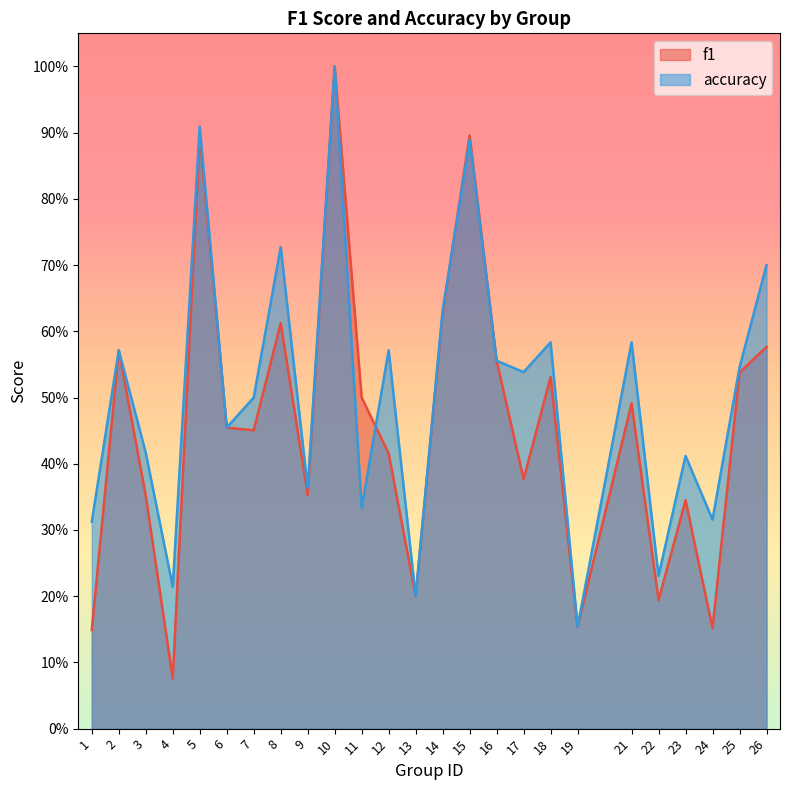

Where do accuracy and f1 first cross each other?

11 and 12